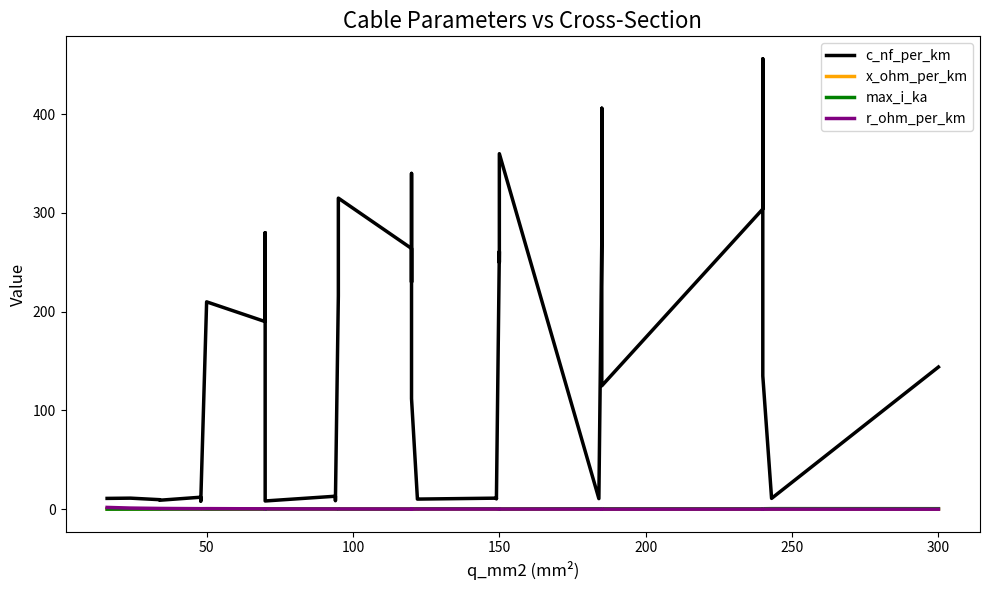

In x_ohm_per_km, how many points are lower than both neighbors (excluding endpoints)?

12